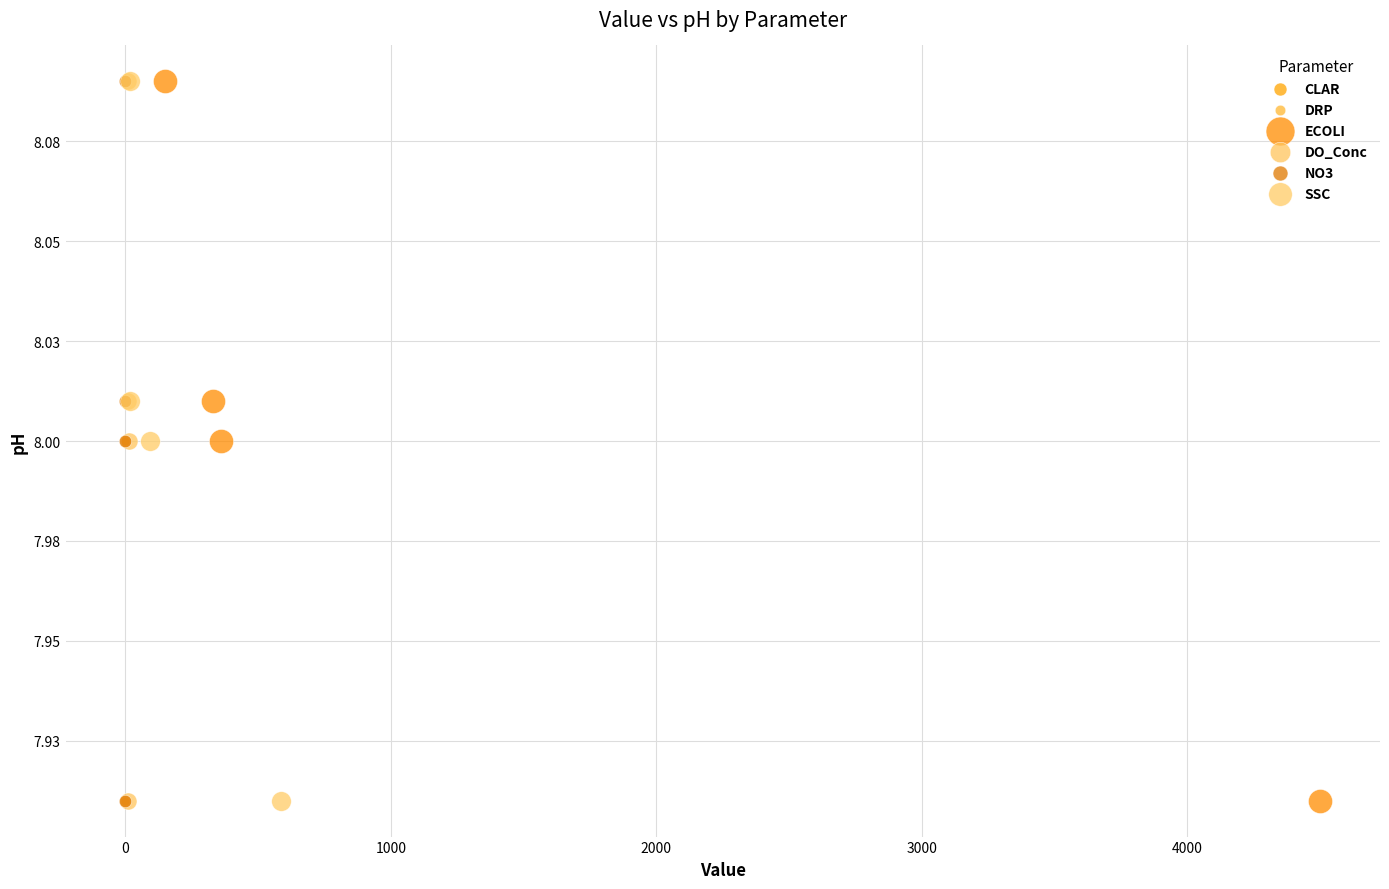

What are all the series names shown in the legend?

CLAR, DRP, ECOLI, DO_Conc, NO3, SSC